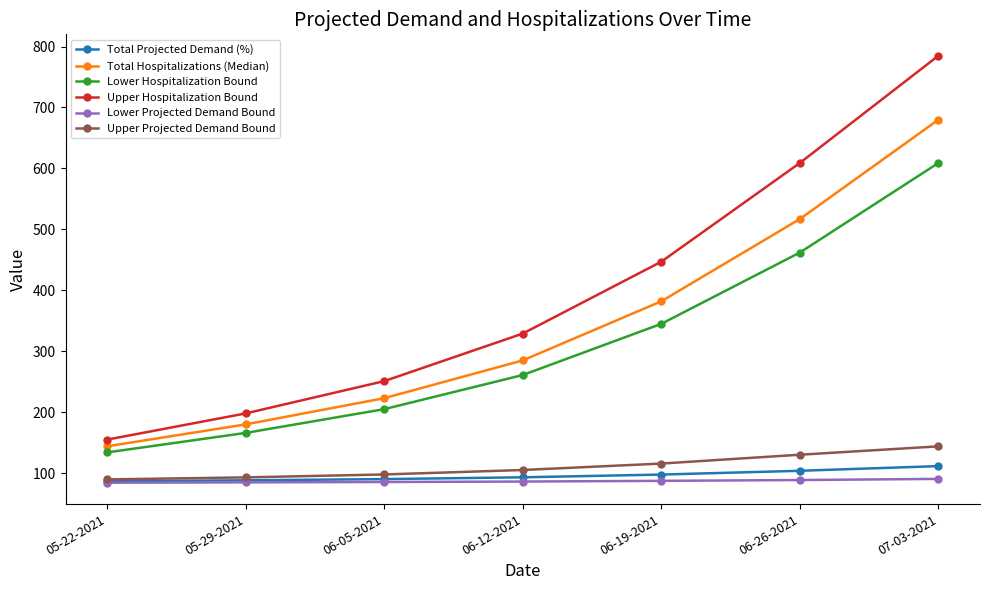

What is the approximate value of Upper Projected Demand Bound at 07-03-2021?

144.0